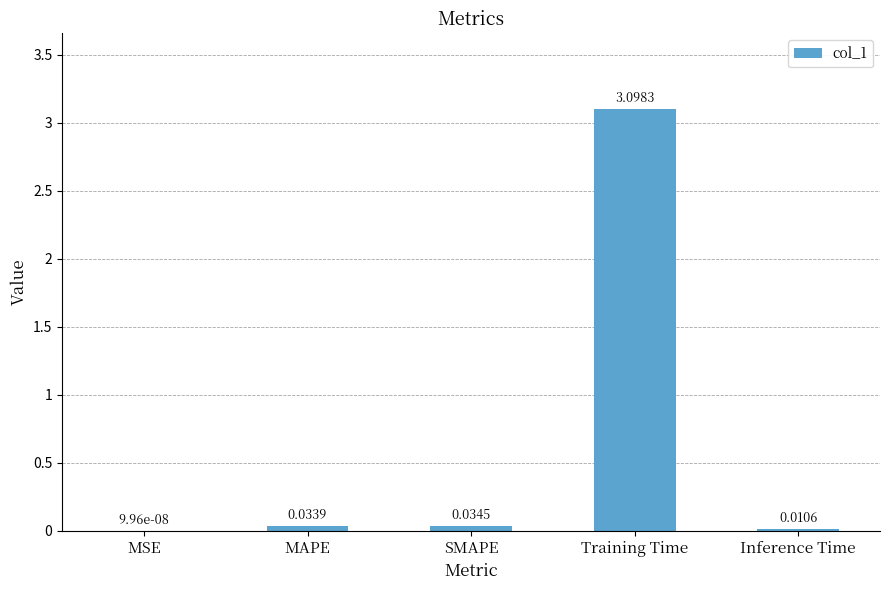

How many series are shown in this chart?

1